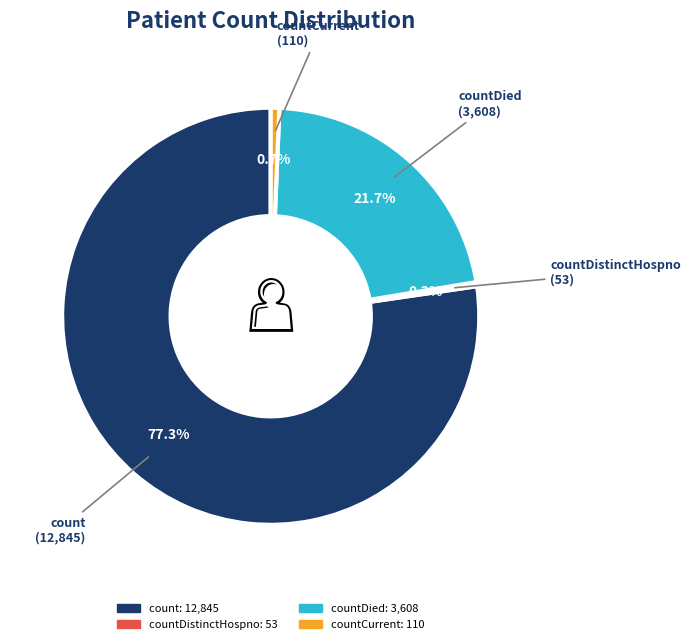

Is there a majority slice in this chart?

Yes